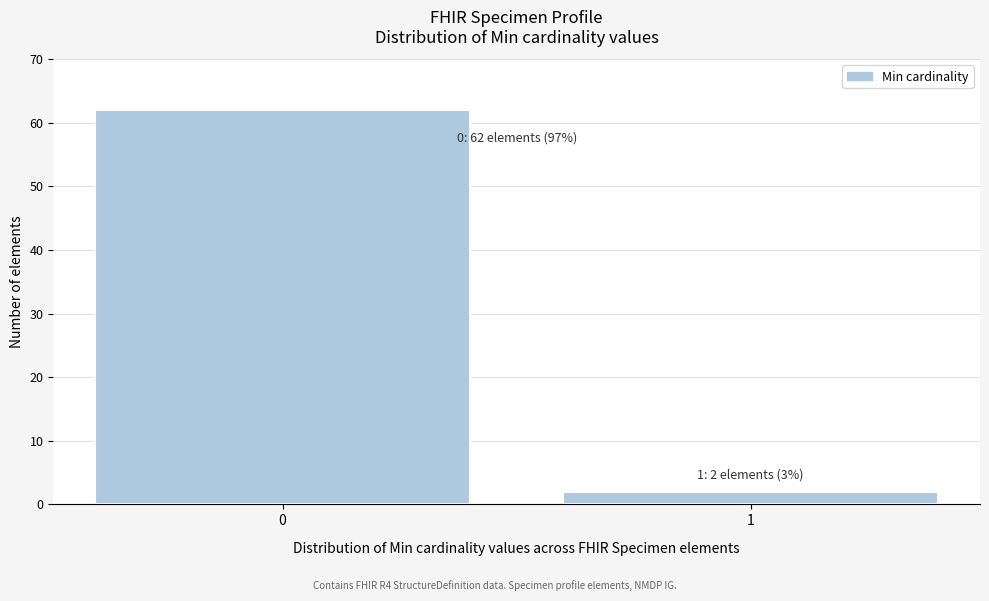

Reading left to right, list all the values displayed in this chart.

0=62	1=2